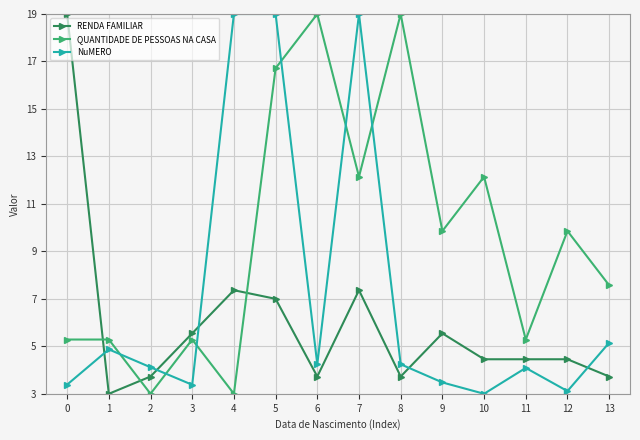

What is the value of the QUANTIDADE DE PESSOAS NA CASA point at the 8th from the left?

12.1